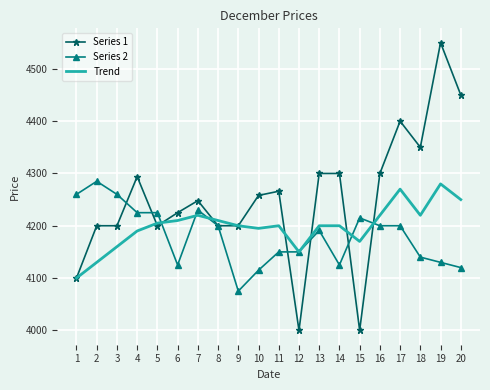

At which category is the sum across all series the highest?

19